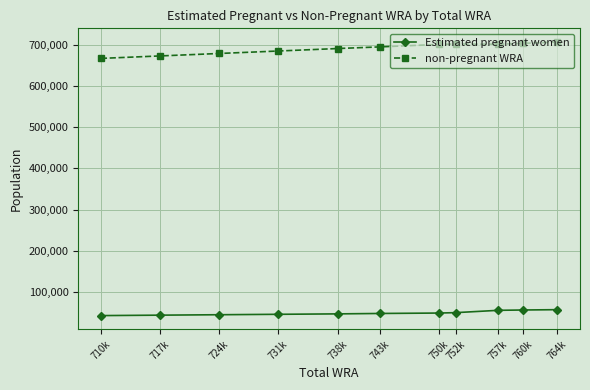

How many interior local peaks does the non-pregnant WRA series have?

1